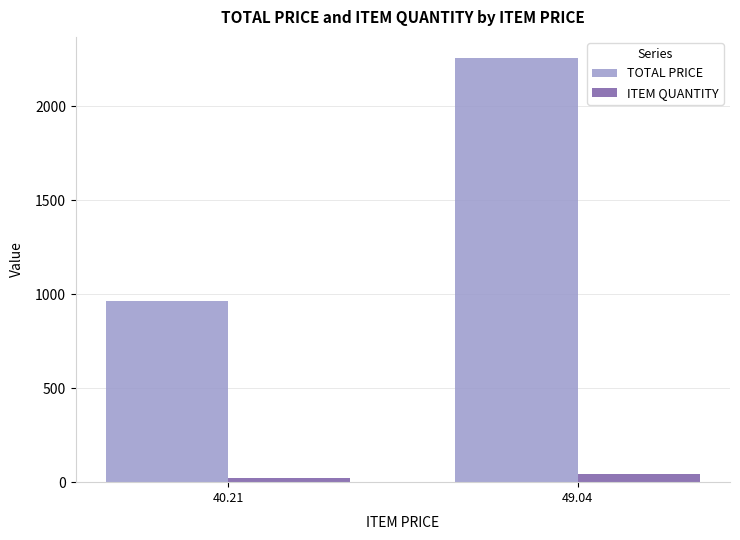

Which series has the largest range (max minus min)?

TOTAL PRICE